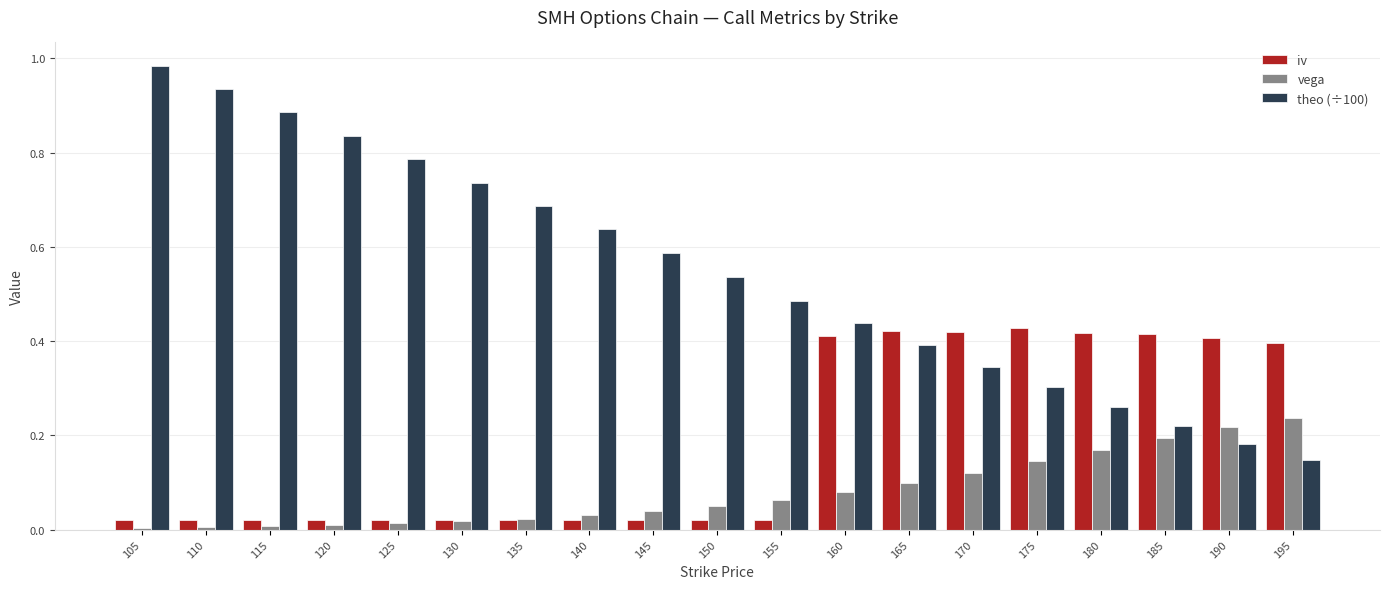

What is the sum of all vega values?

1.5